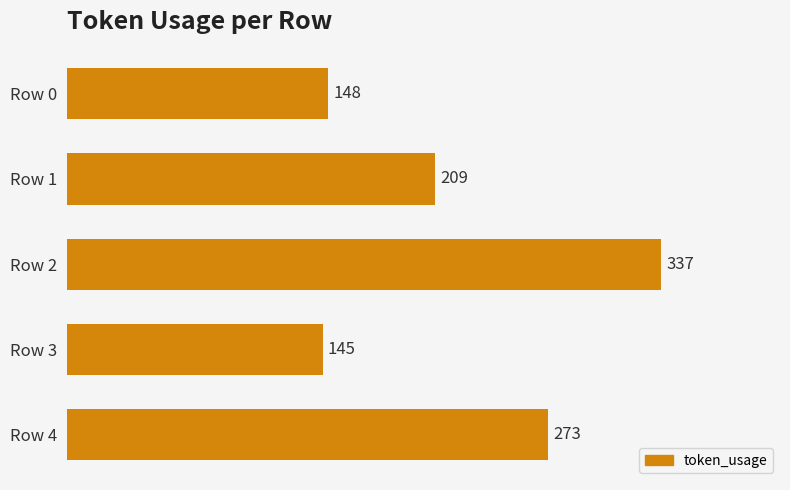

True or false: the data shows 89 at Row 0.

False